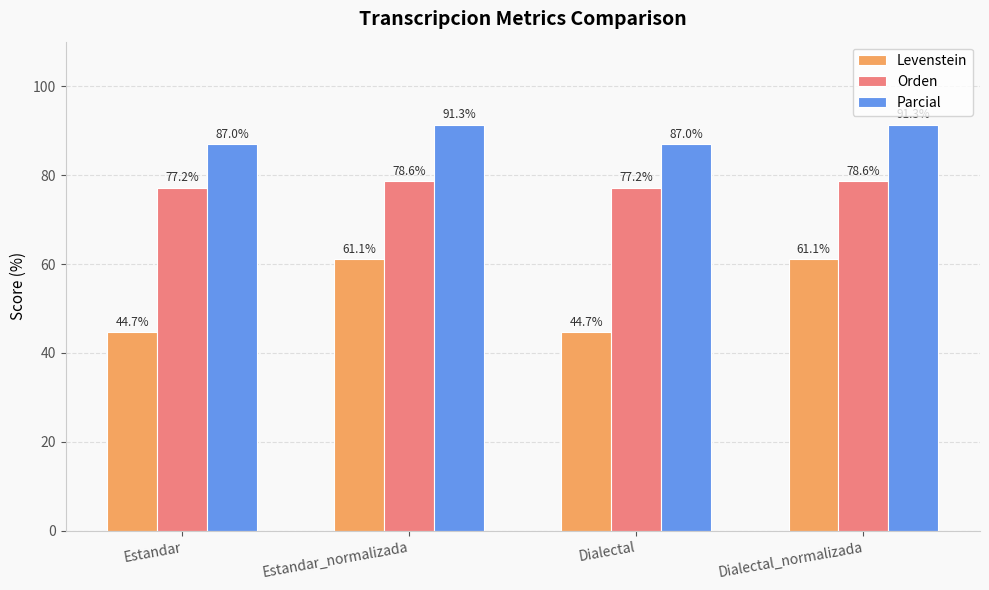

Is it true that Parcial equals 131.9 at Estandar?

False